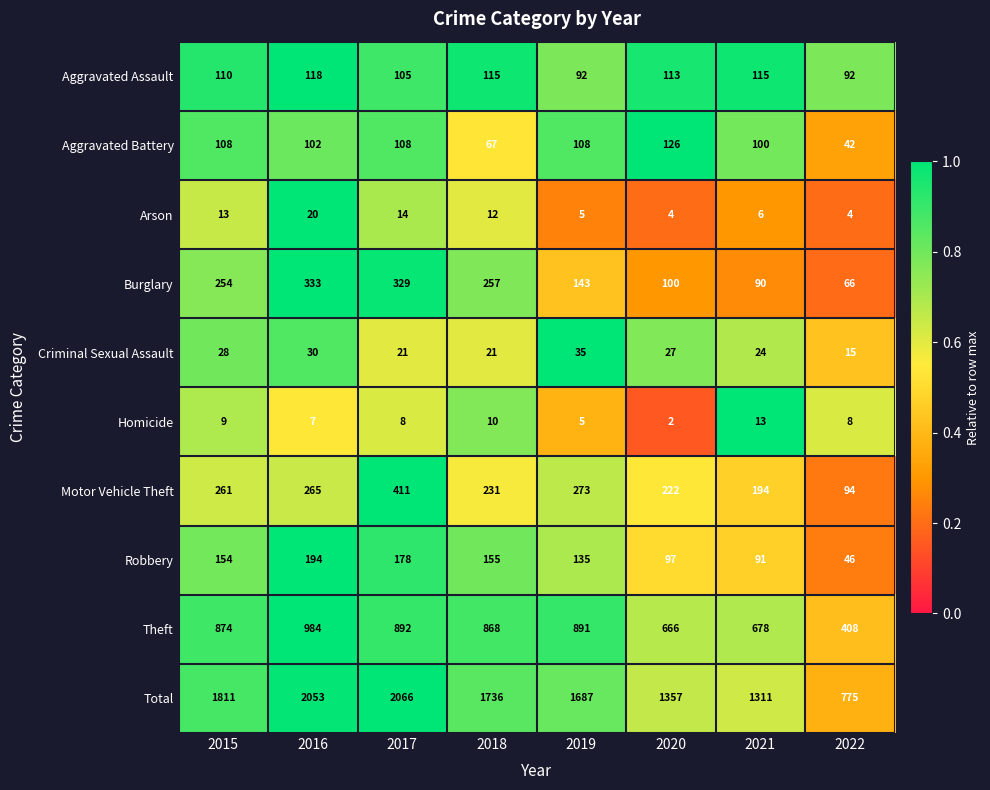

The Burglary series shows 119 at 2015. True or false?

False